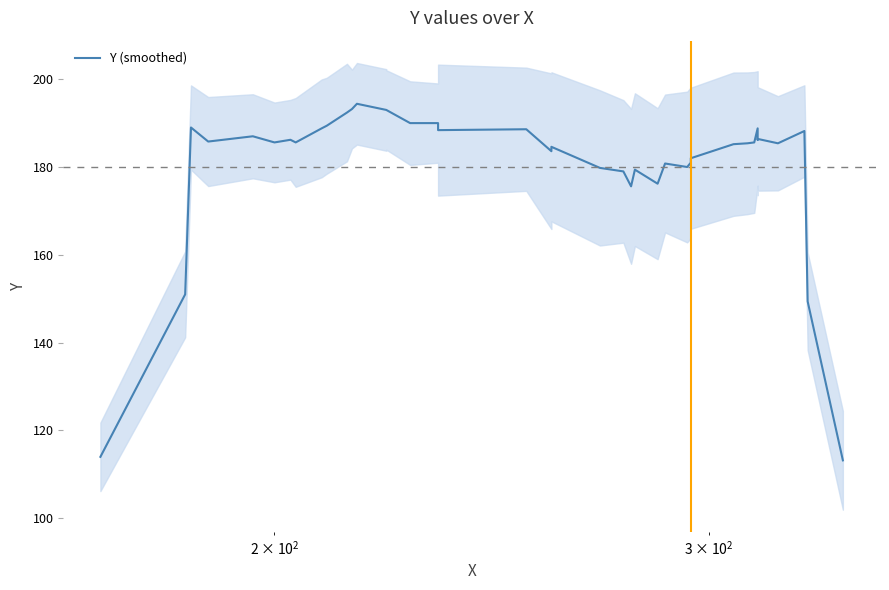

Is this an area chart (filled region under the line)?

No